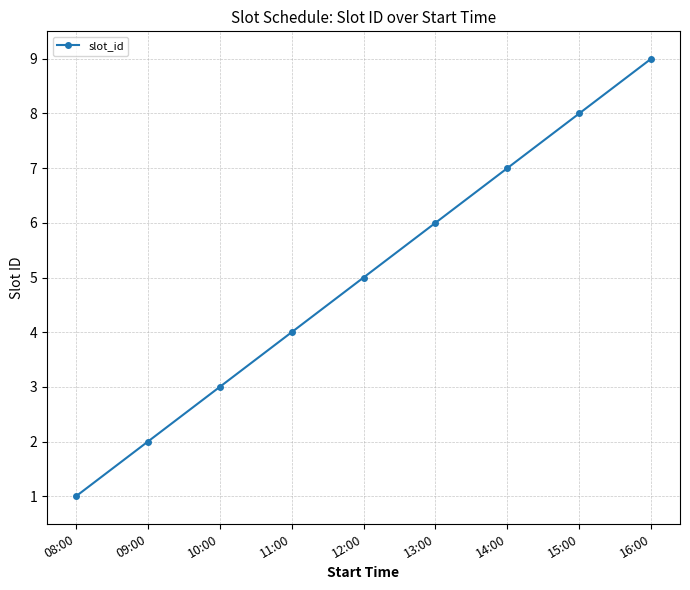

Where is the data nearest to the value 5?

12:00